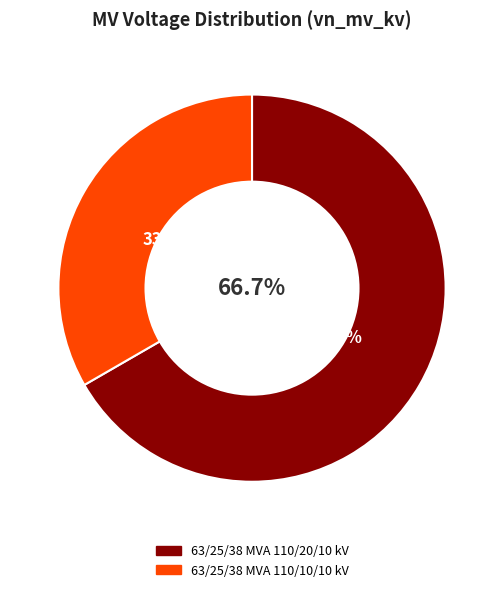

Does any single category account for the majority?

Yes